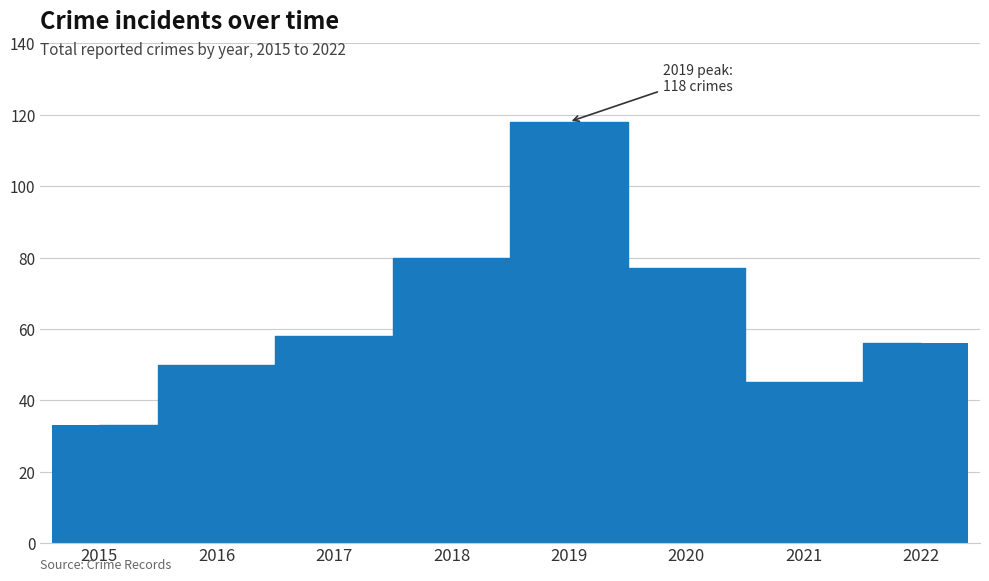

Does the chart contain stacked bars?

No